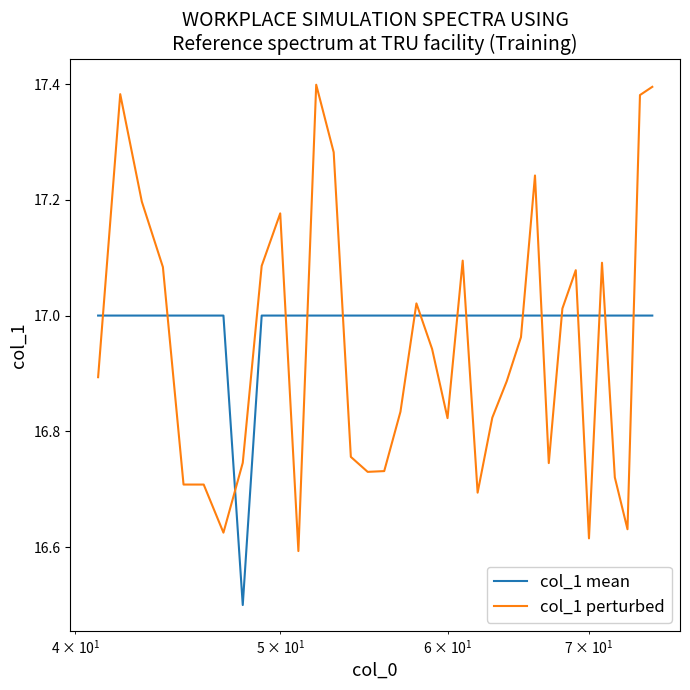

Which series has the widest spread of values?

col_1 perturbed